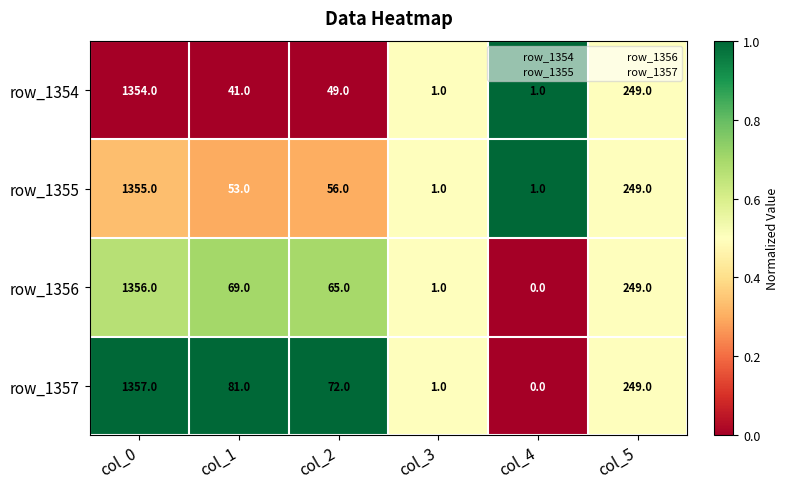

Reading right to left, list all the values displayed in this chart.

row_1354: 249	1	1	49	41	1354
row_1355: 249	1	1	56	53	1355
row_1356: 249	0	1	65	69	1356
row_1357: 249	0	1	72	81	1357